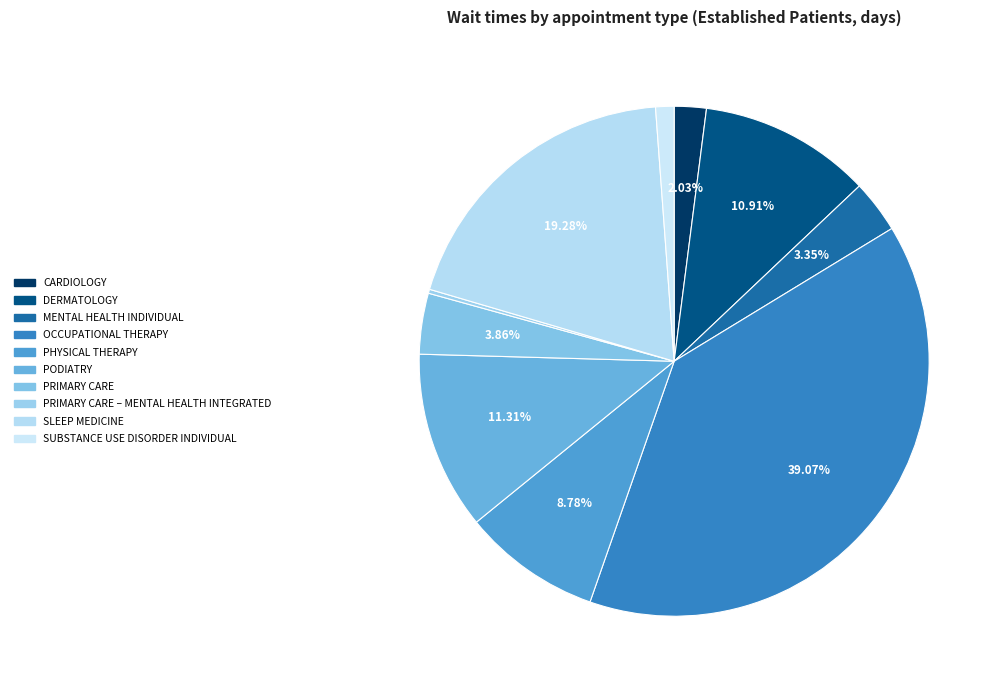

Is there a majority slice in this chart?

No